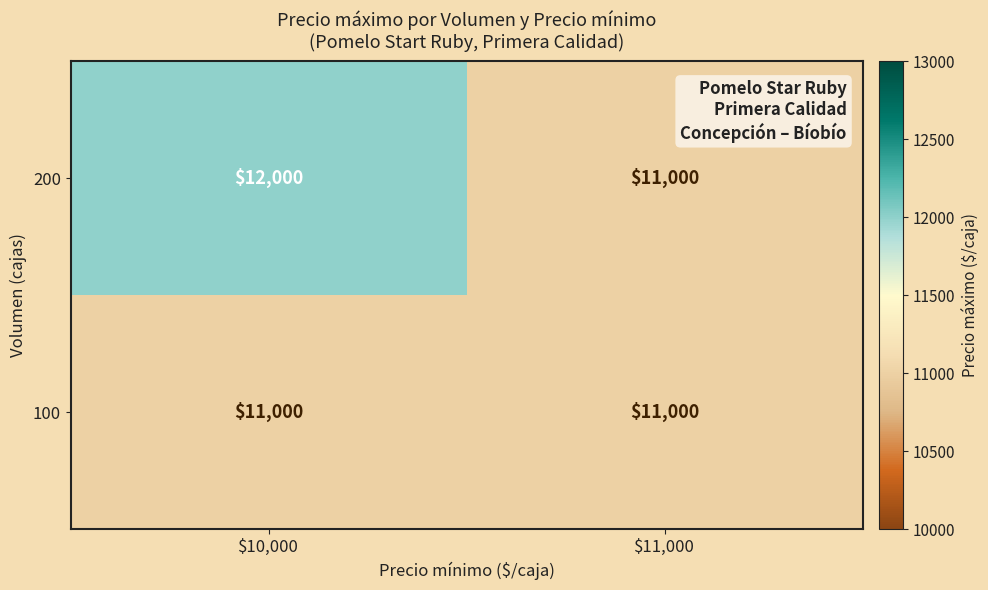

Reading left to right, extract all data points from this chart.

200: 12000	11000
100: 11000	11000